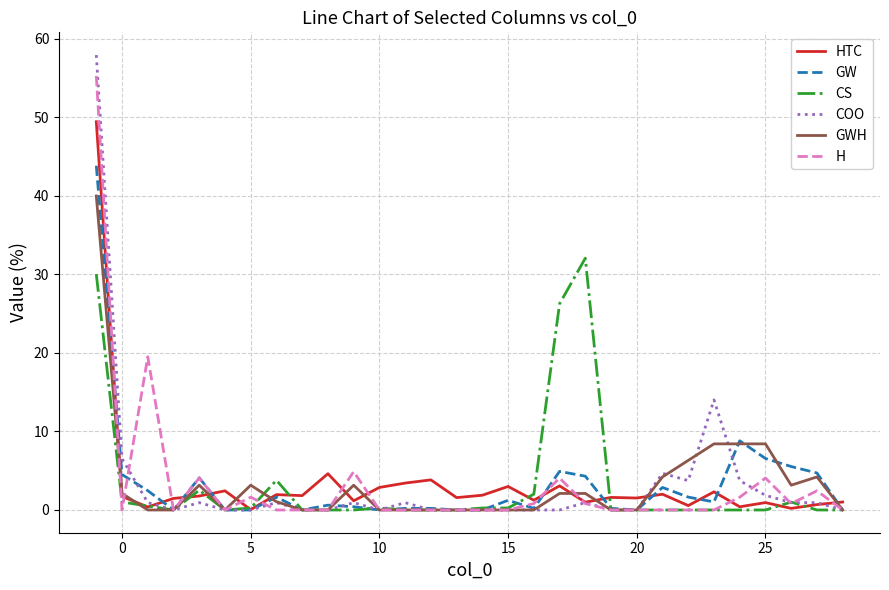

What is the maximum value for GW?

43.9